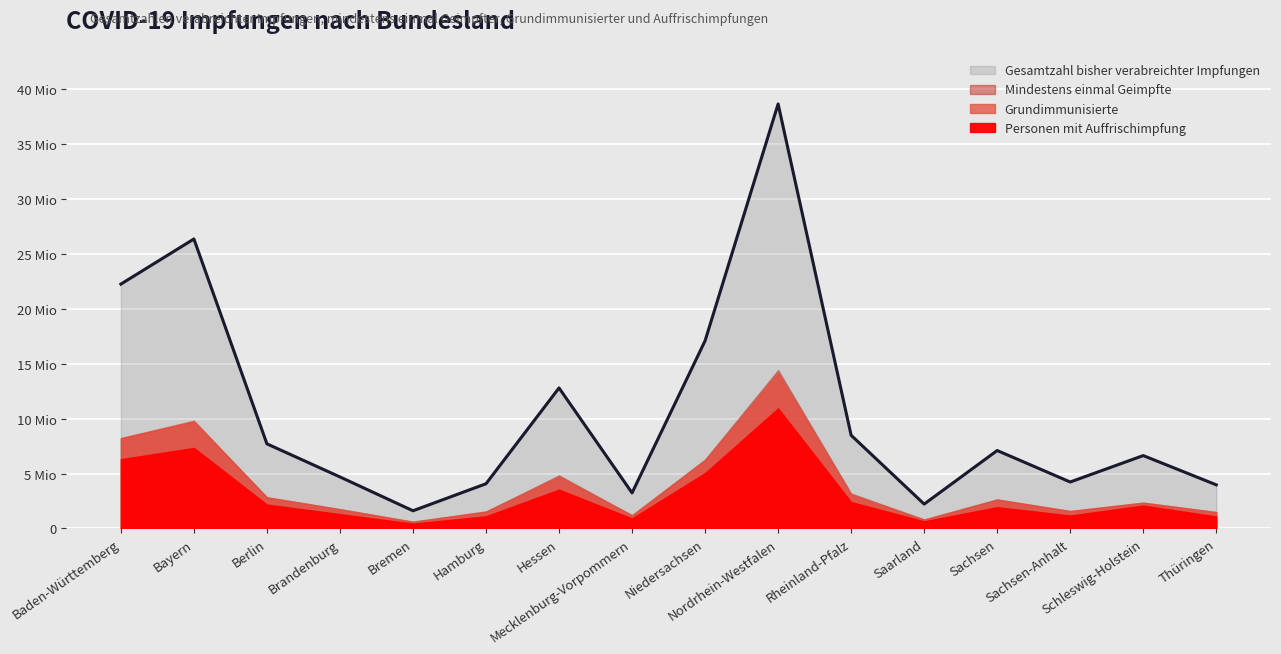

Reading left to right, what are all the values shown in this chart?

Gesamtzahl bisher verabreichter Impfungen: 22250450	26358850	7702402	4688811	1608036	4067720	12791961	3234996	17087415	38657377	8482943	2215562	7094154	4226942	6633769	3969000
Mindestens einmal Geimpfte: 8208219	9721110	2844082	1756065	613871	1538757	4827665	1196849	6276431	14410318	3177668	811105	2650889	1568374	2341291	1487775
Grundimmunisierte: 8223152	9810877	2818901	1744506	605460	1535580	4686989	1196292	6204199	14127783	3074846	808451	2612918	1593234	2346381	1487114
Personen mit Auffrischimpfung: 6300607	7331731	2169758	1301097	436921	1101804	3529228	907775	5039555	10929079	2397706	645533	1931832	1173300	2079874	1088620